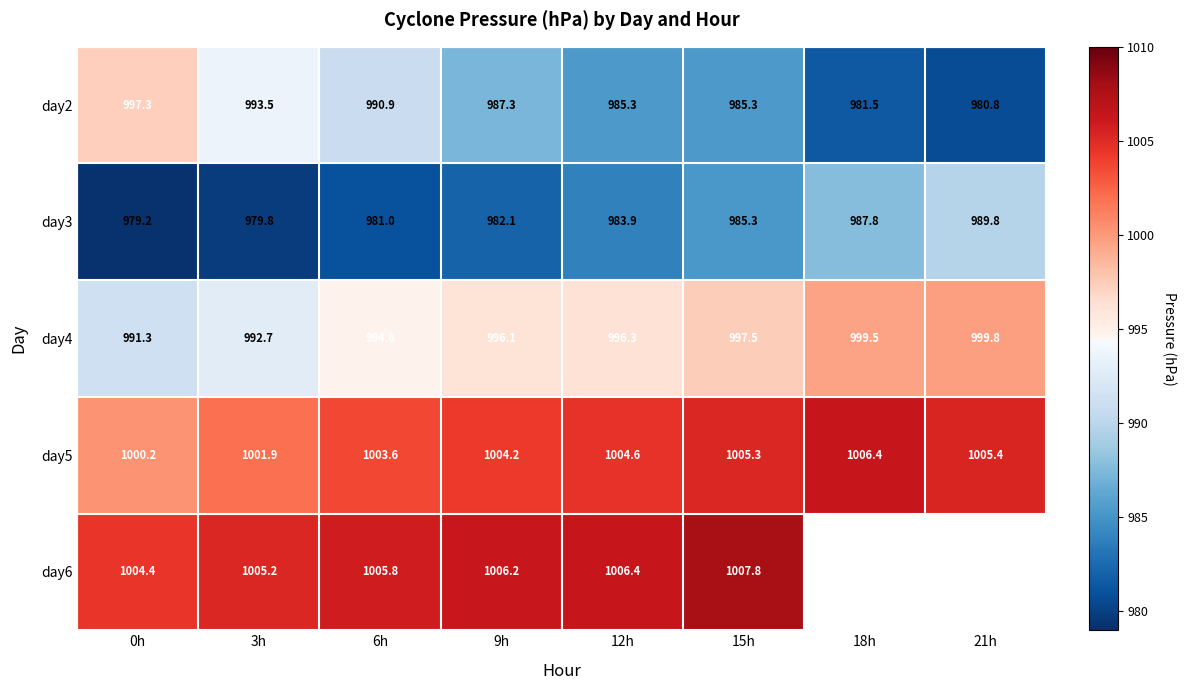

How many data points in day3 are less than 983?

4